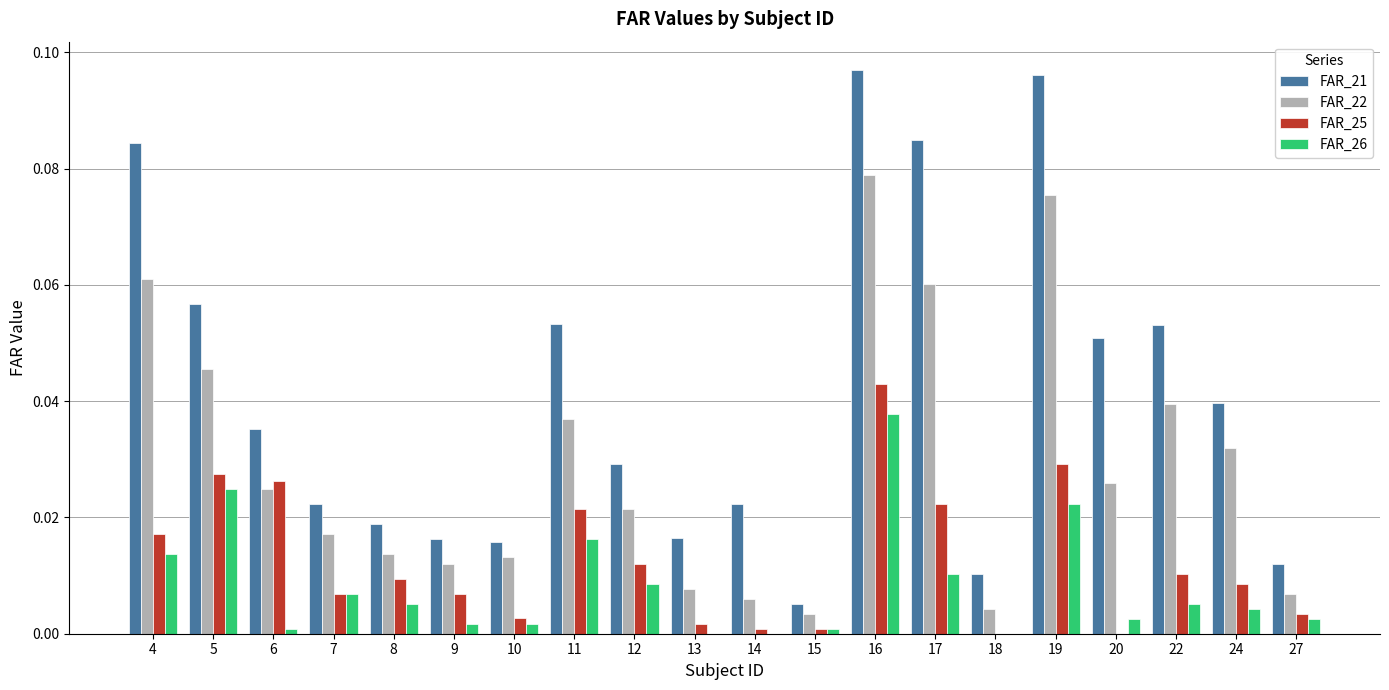

Are the bars horizontal?

No